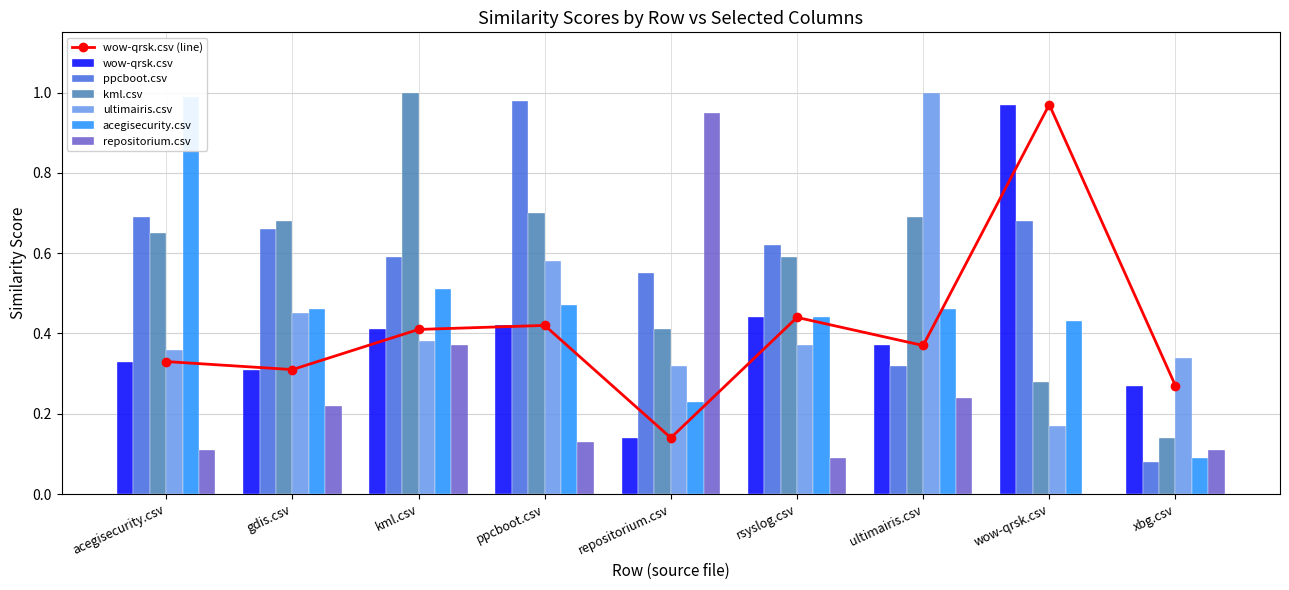

What is the maximum value shown in the chart?

1.0